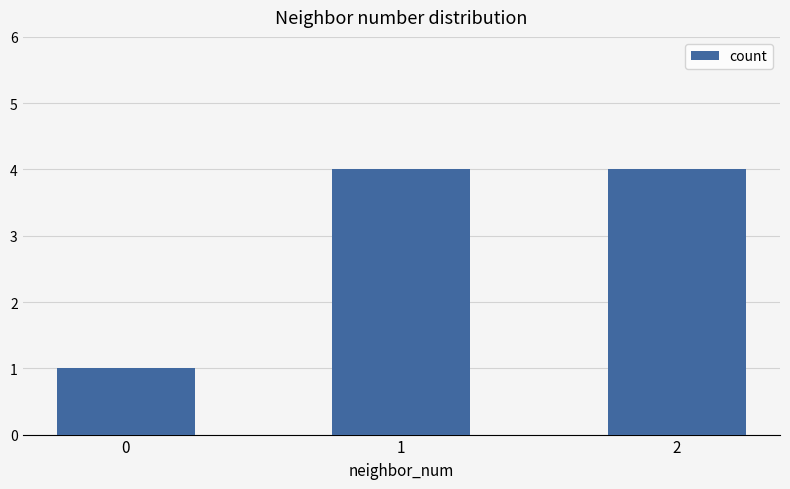

How many values are between 1 and 4?

3